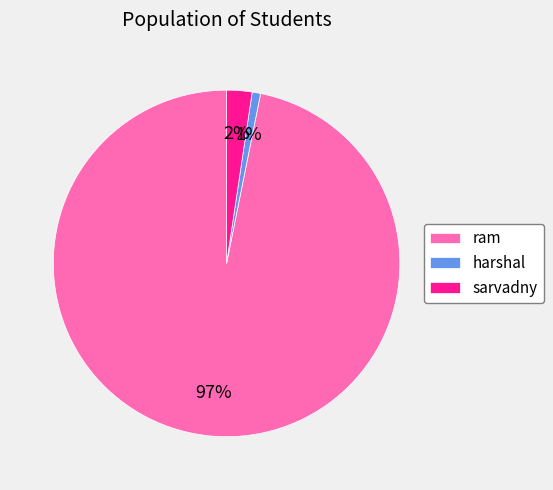

What is the largest slice in the pie chart?

ram